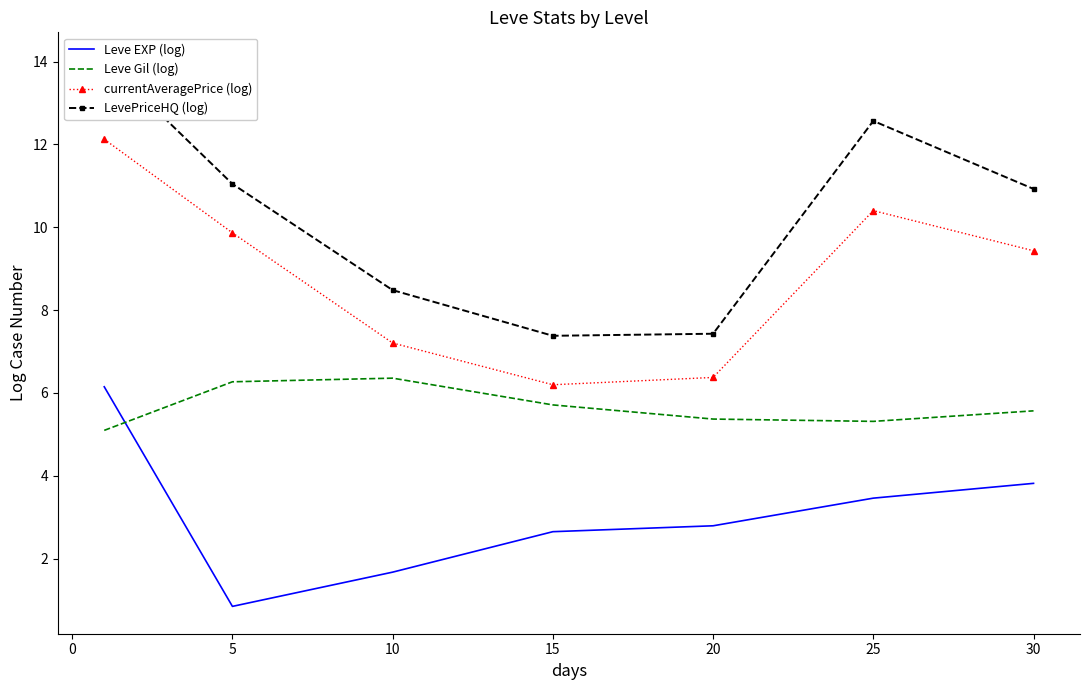

True or false: LevePriceHQ (log) and currentAveragePrice (log) intersect in this chart.

False